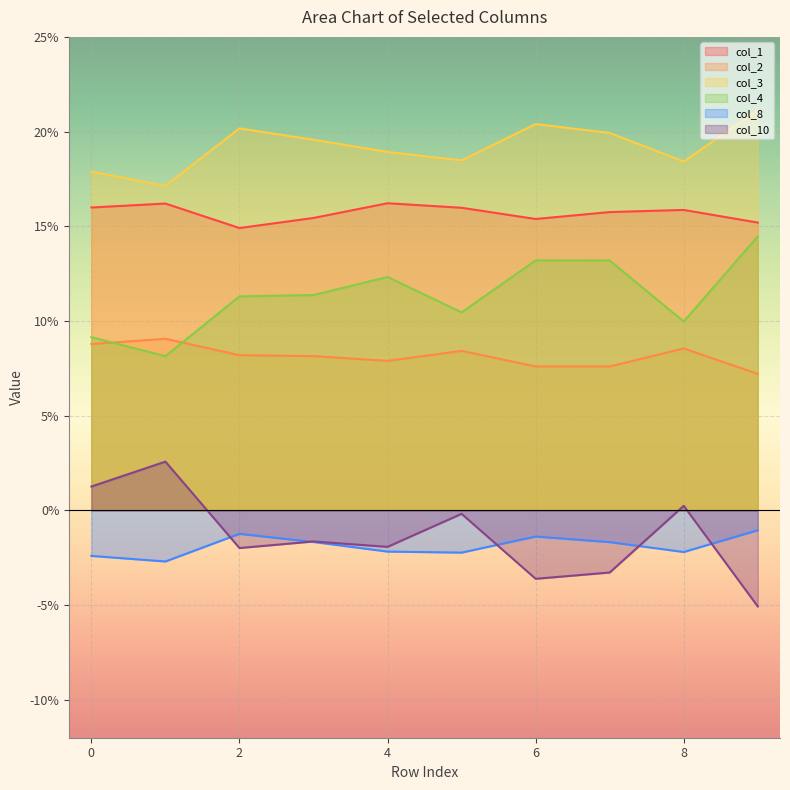

Reading left to right, what are all the values shown in this chart?

col_1: 0=0.2	1=0.2	2=0.1	3=0.2	4=0.2	5=0.2	6=0.2	7=0.2	8=0.2	9=0.2
col_2: 0=0.1	1=0.1	2=0.1	3=0.1	4=0.1	5=0.1	6=0.1	7=0.1	8=0.1	9=0.1
col_3: 0=0.2	1=0.2	2=0.2	3=0.2	4=0.2	5=0.2	6=0.2	7=0.2	8=0.2	9=0.2
col_4: 0=0.1	1=0.1	2=0.1	3=0.1	4=0.1	5=0.1	6=0.1	7=0.1	8=0.1	9=0.1
col_8: 0=-0.0	1=-0.0	2=-0.0	3=-0.0	4=-0.0	5=-0.0	6=-0.0	7=-0.0	8=-0.0	9=-0.0
col_10: 0=0.0	1=0.0	2=-0.0	3=-0.0	4=-0.0	5=-0.0	6=-0.0	7=-0.0	8=0.0	9=-0.1